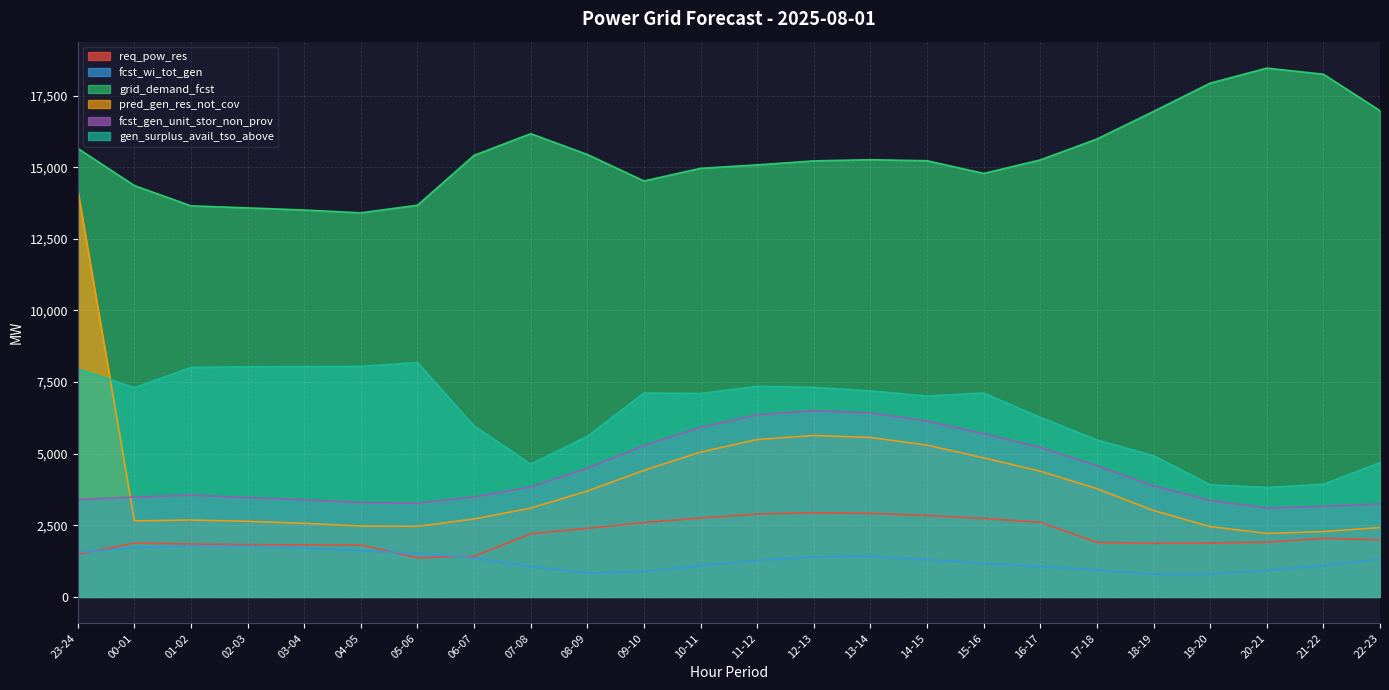

What is the difference between the second highest and minimum values in the fcst_wi_tot_gen series?

972